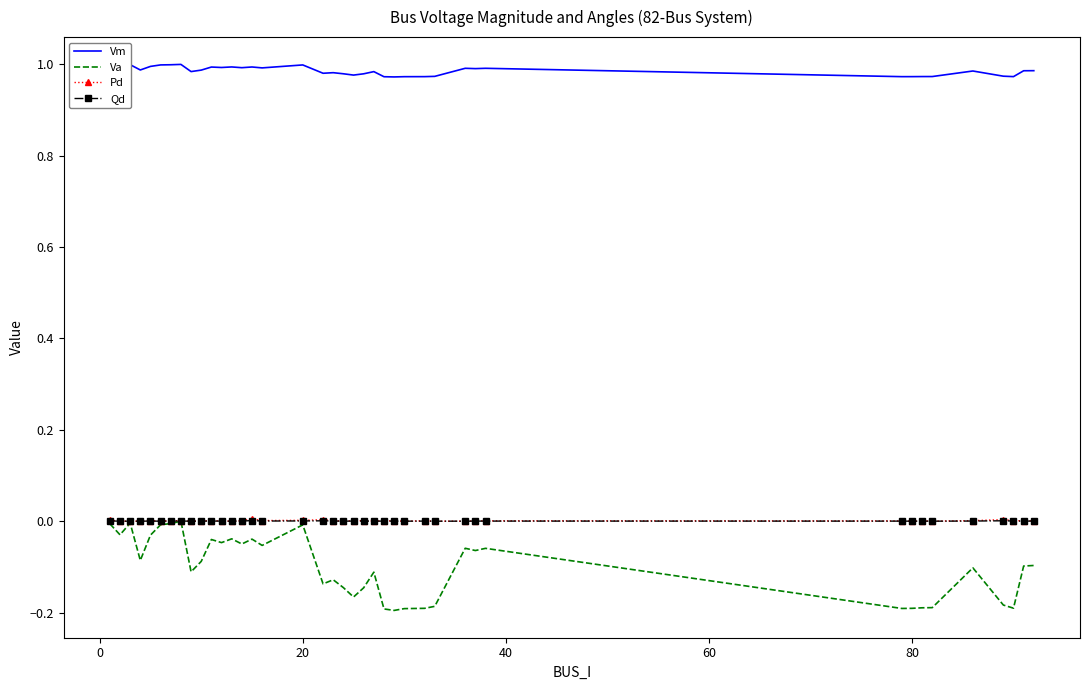

Which series has the widest spread of values?

Va